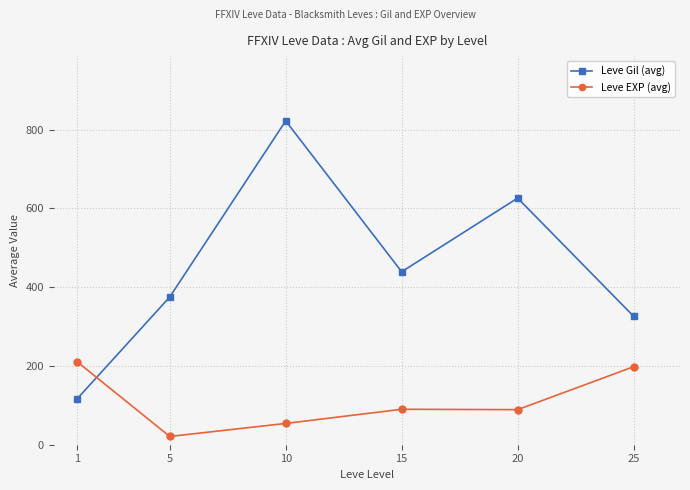

The value of Leve EXP (avg) at 25 is 50. True or false?

False